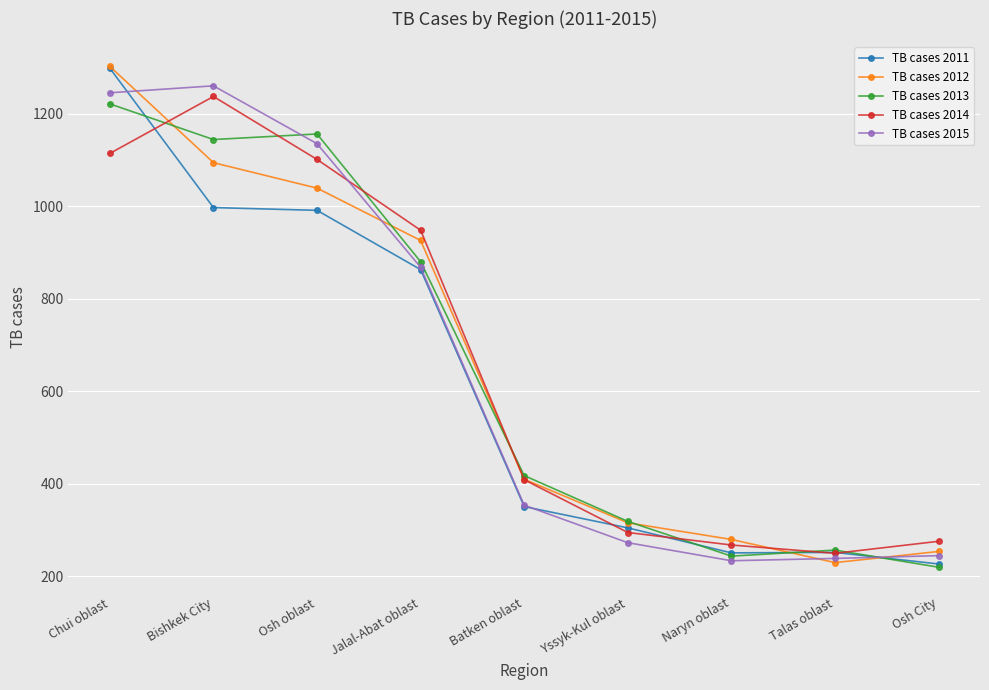

At which label does TB cases 2011 reach its peak?

Chui oblast